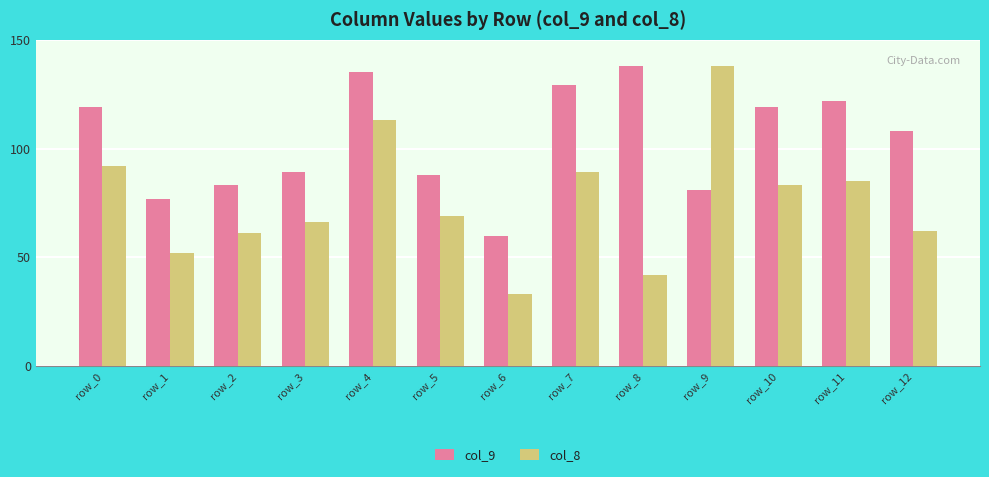

Is it true that col_8 equals 83 at row_10?

True